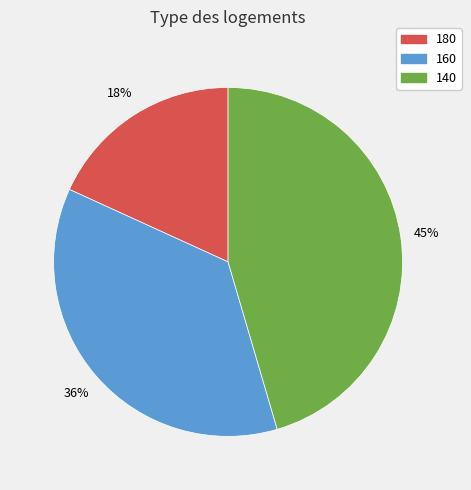

Combined, do 160 and 140 account for over 50%?

Yes